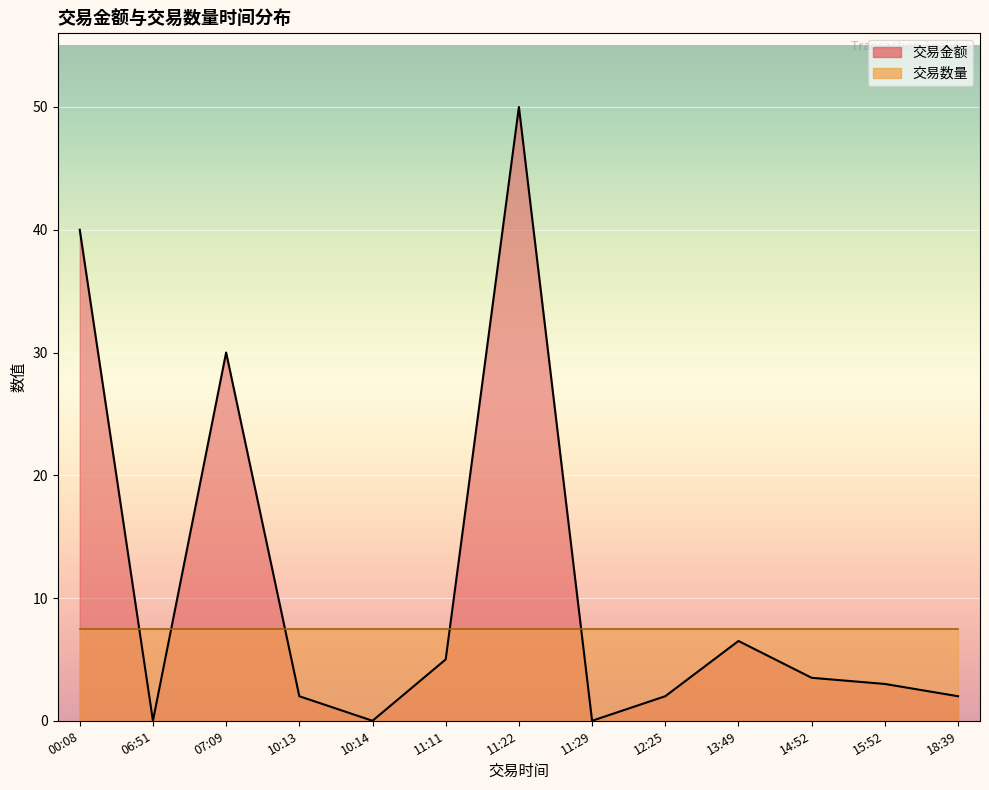

How many lines are shown in the chart?

2